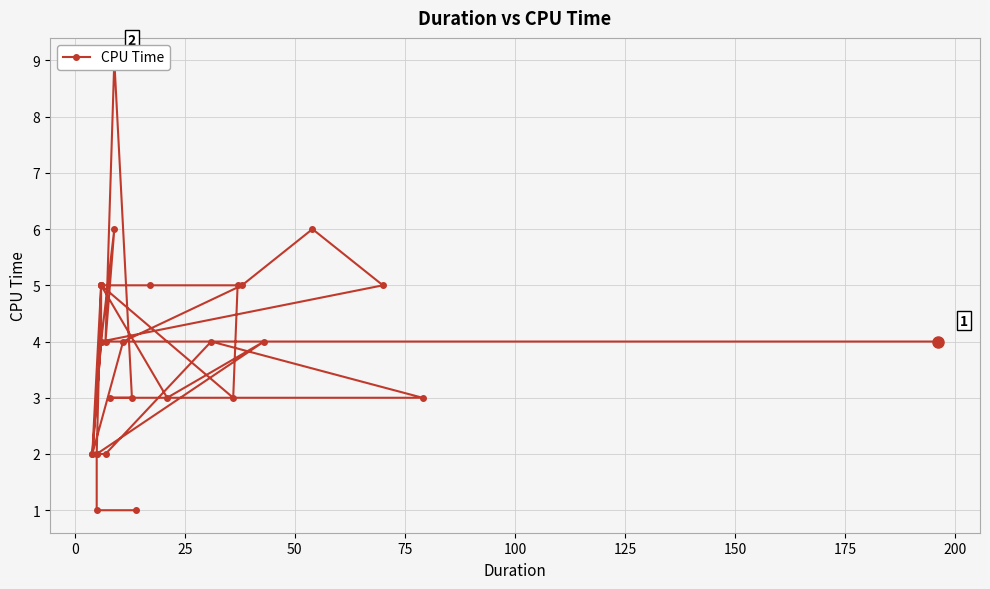

How many values are between 3 and 5?

21